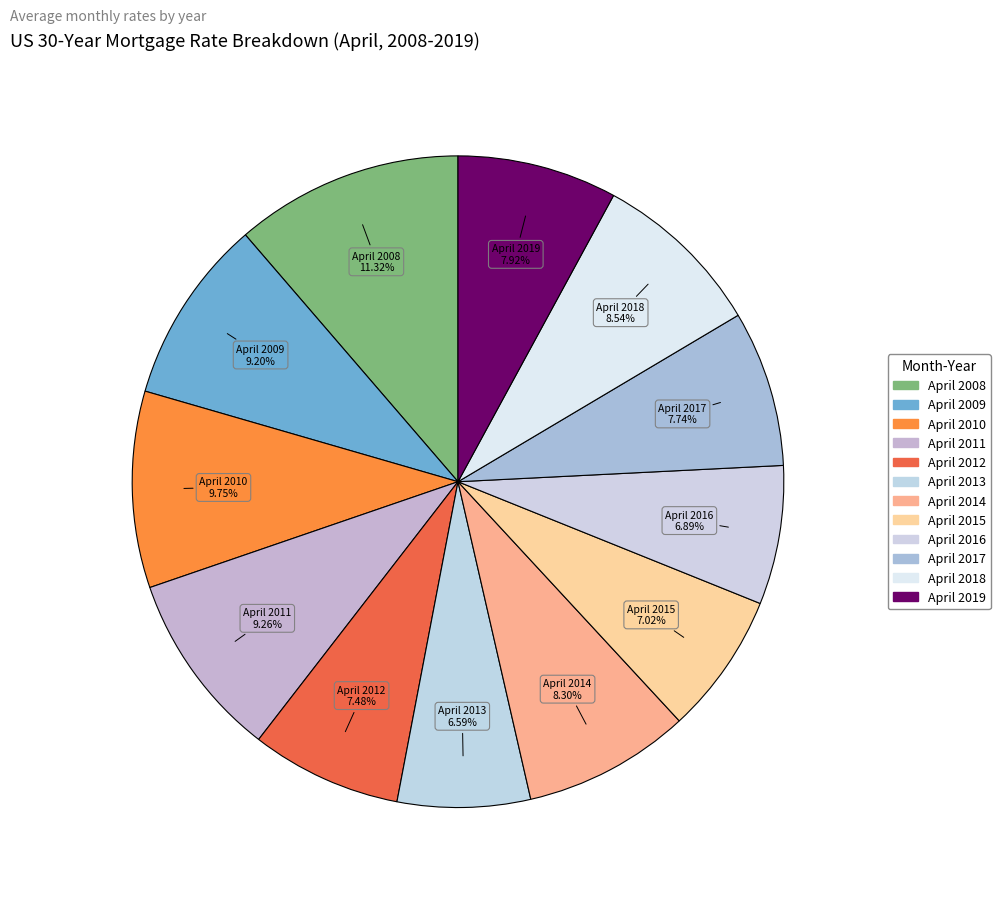

What portion of the pie excludes April 2012?

92.5%